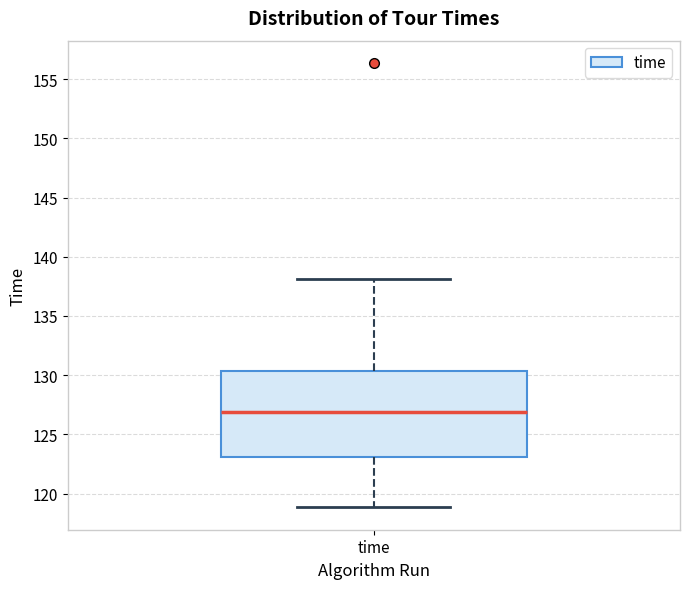

Transcribe this box plot: give where the median line is, the range the box spans, and where the two whiskers end, as read against the y-axis. The values are not printed on the chart, so give them approximately, as read against the axis.

median 127.0, box 123.0 to 130.5, whiskers 119.0 to 138.0